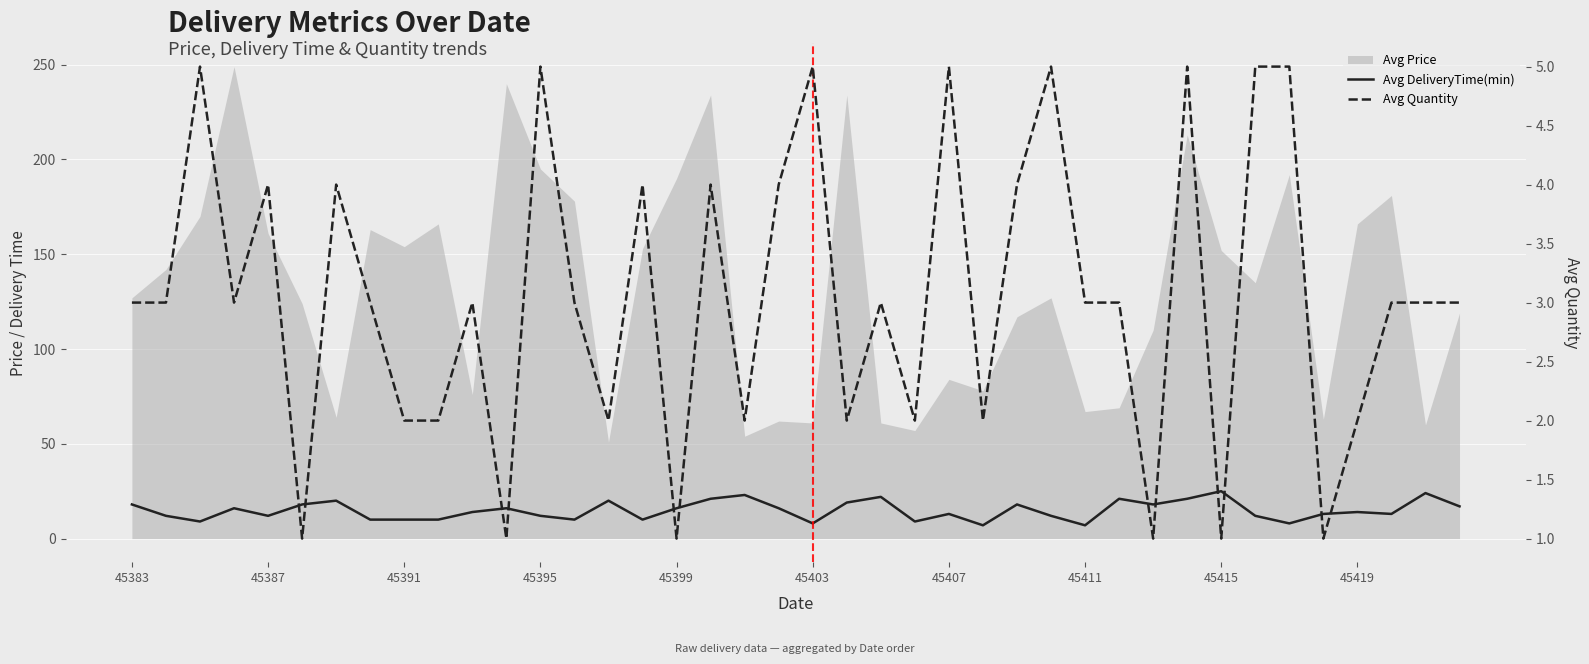

How many data points in Avg Quantity are above 3?

14